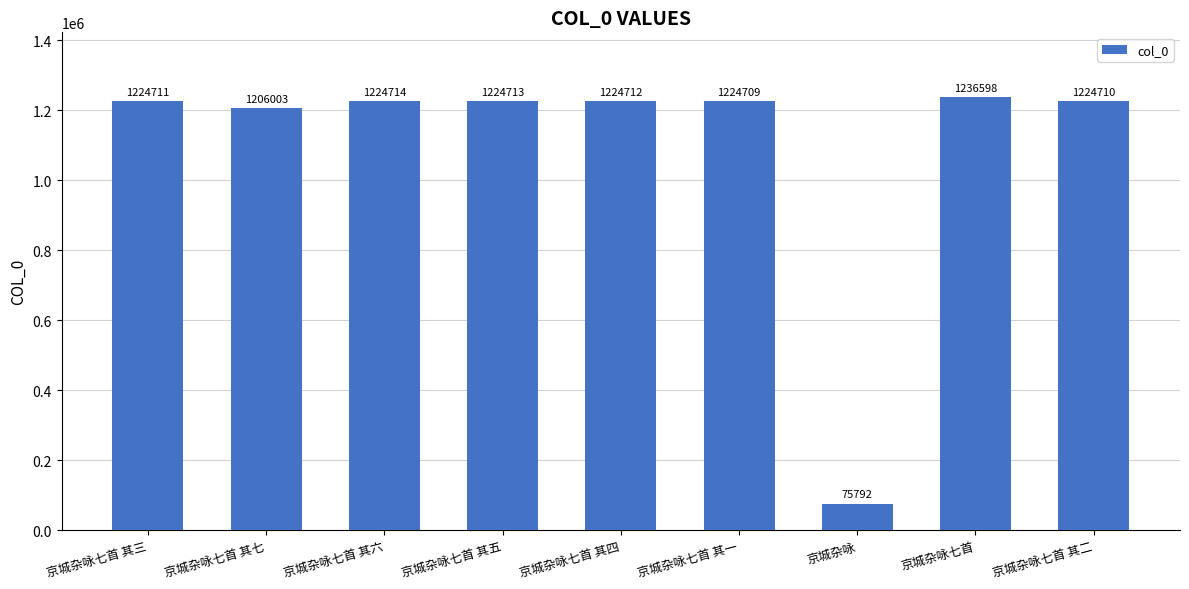

How many categories are shown in the chart?

9